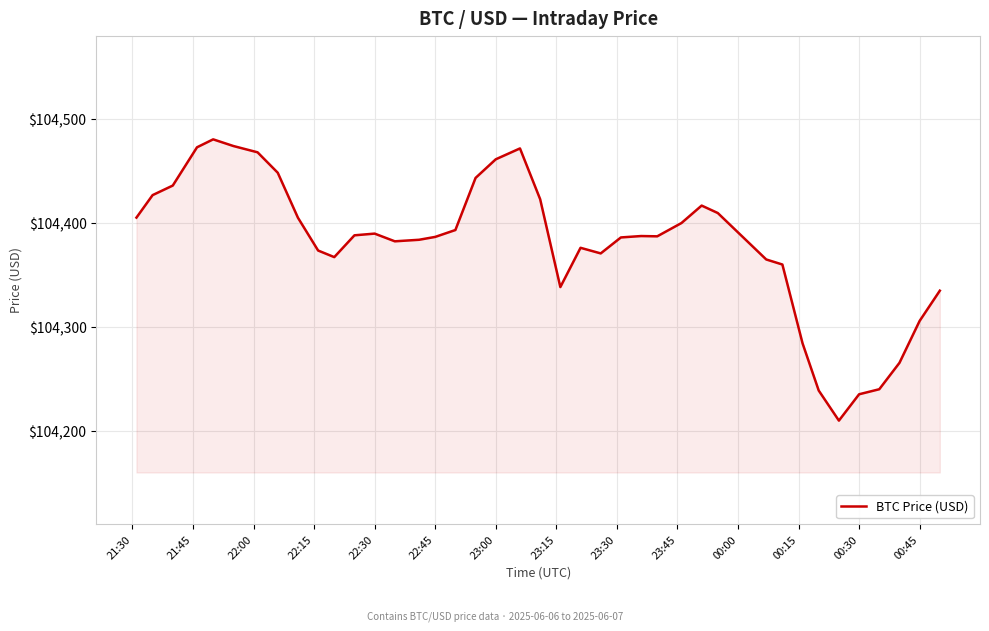

What is the greatest value displayed?

104480.8